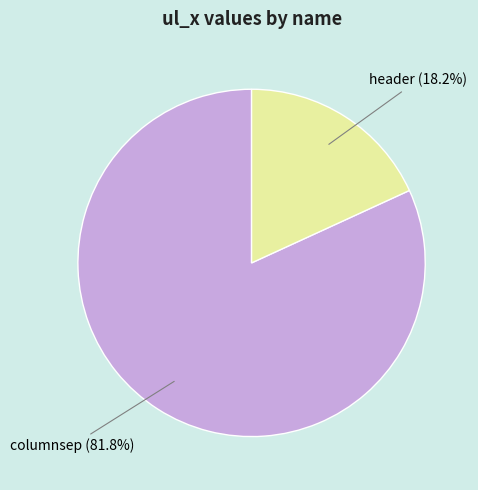

To the nearest percent, what is the combined percentage of header and columnsep?

100%